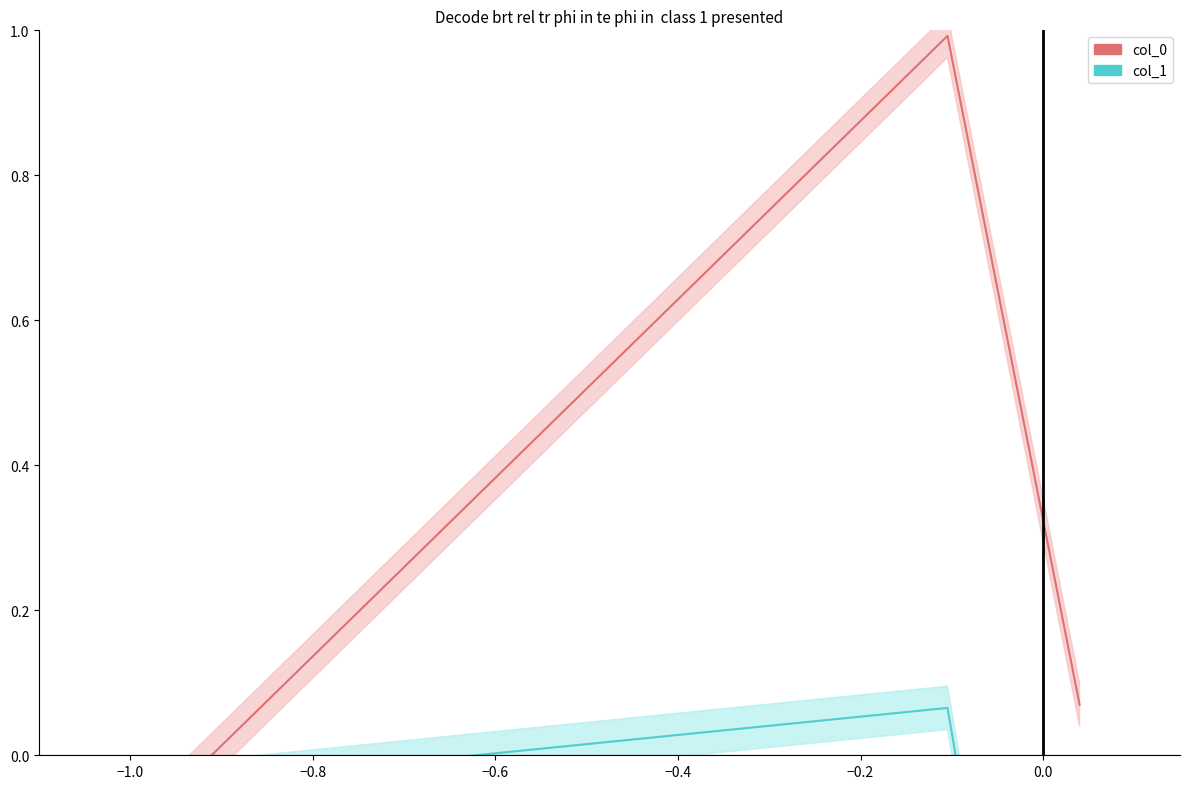

Reading left to right, what are all the values shown in this chart?

col_0: -0.1	1.0	0.1
col_1: -0.0	0.1	-1.0